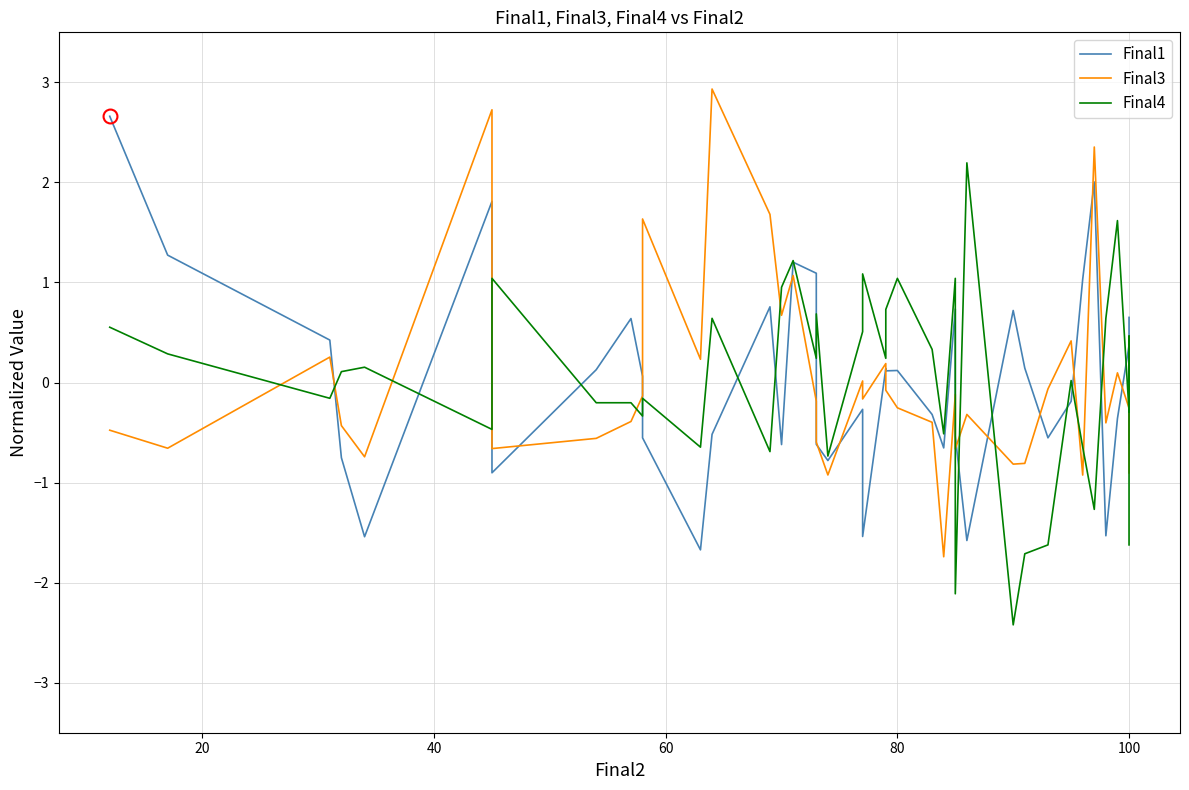

After their last crossing, which series has the higher values: Final1 or Final4?

Final1